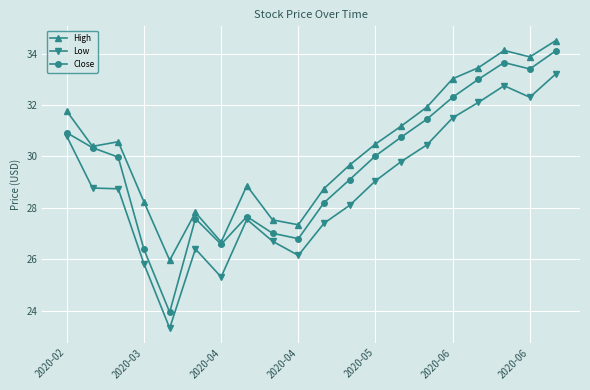

List the series in order of their overall mean, highest first.

High, Close, Low